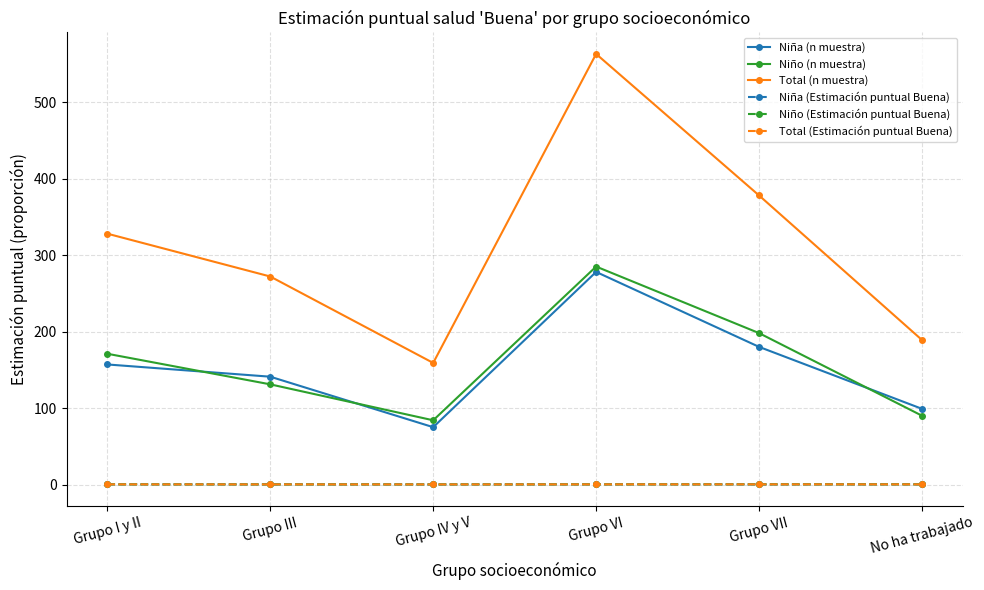

Count the Niña (Estimación puntual Buena) values in the range 0 to 1.

6